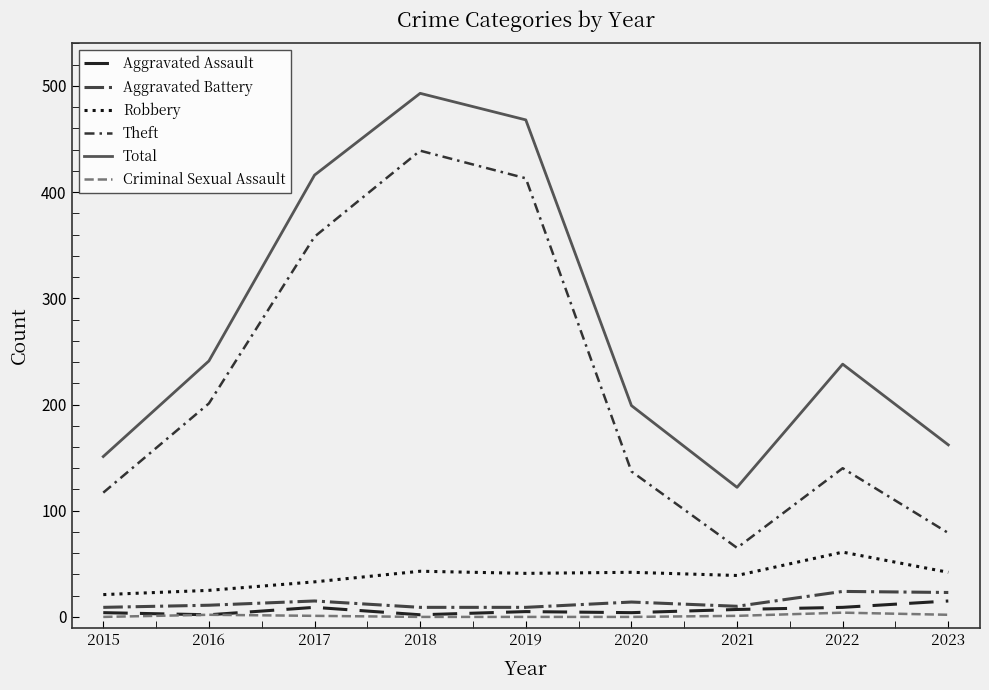

How many interior local peaks does the Robbery series have?

3